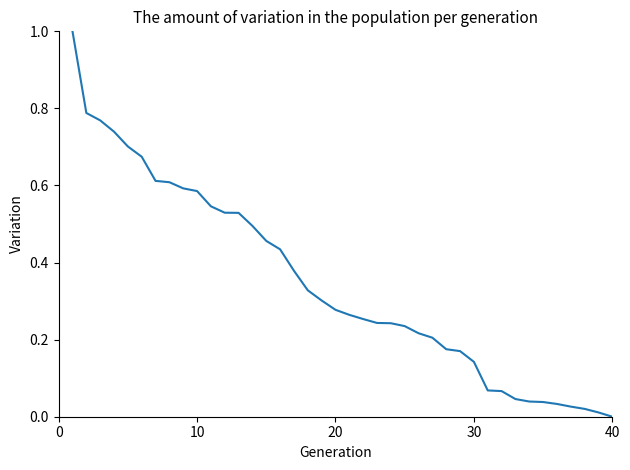

What is the greatest value displayed?

1.0